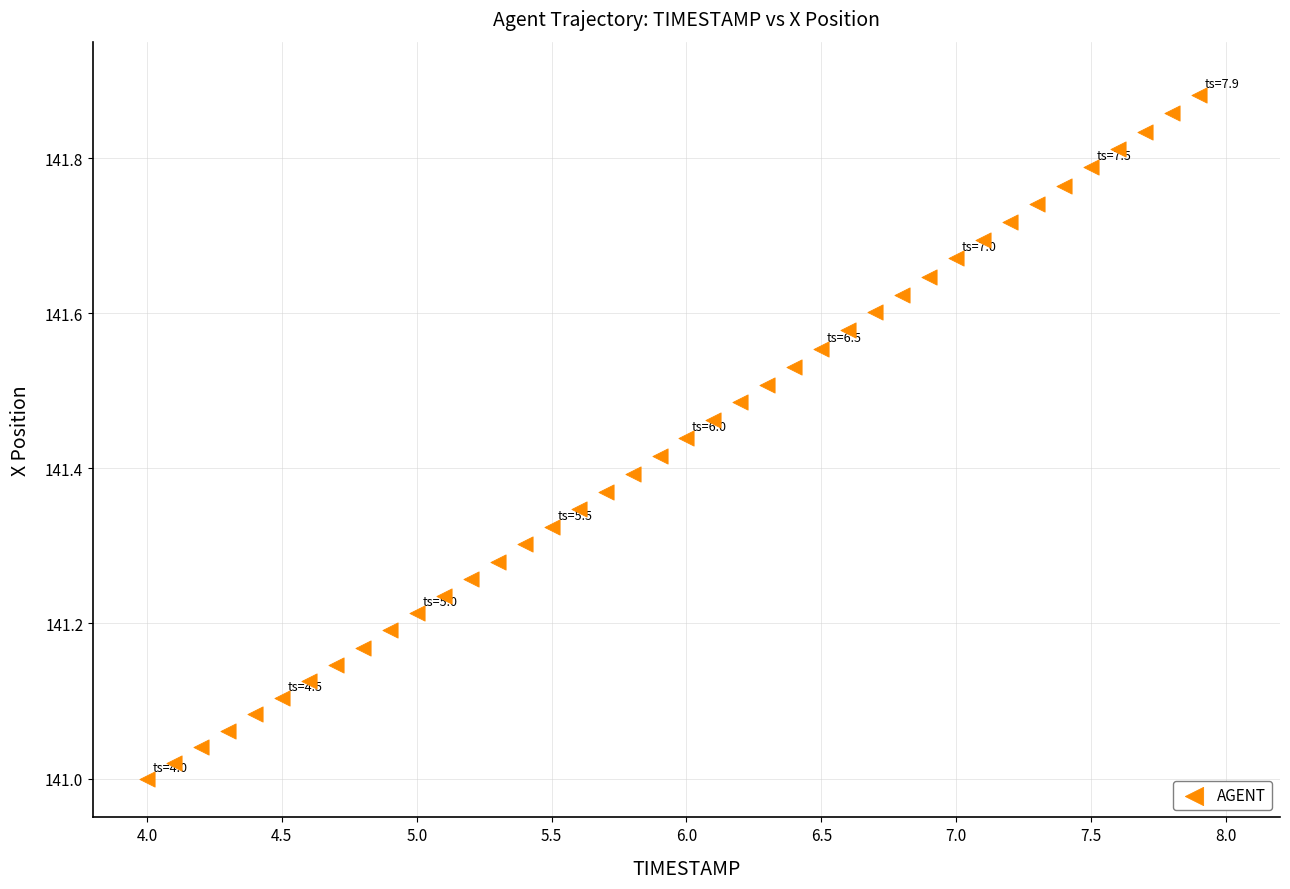

What is the range of Y values (max minus min)?

0.9